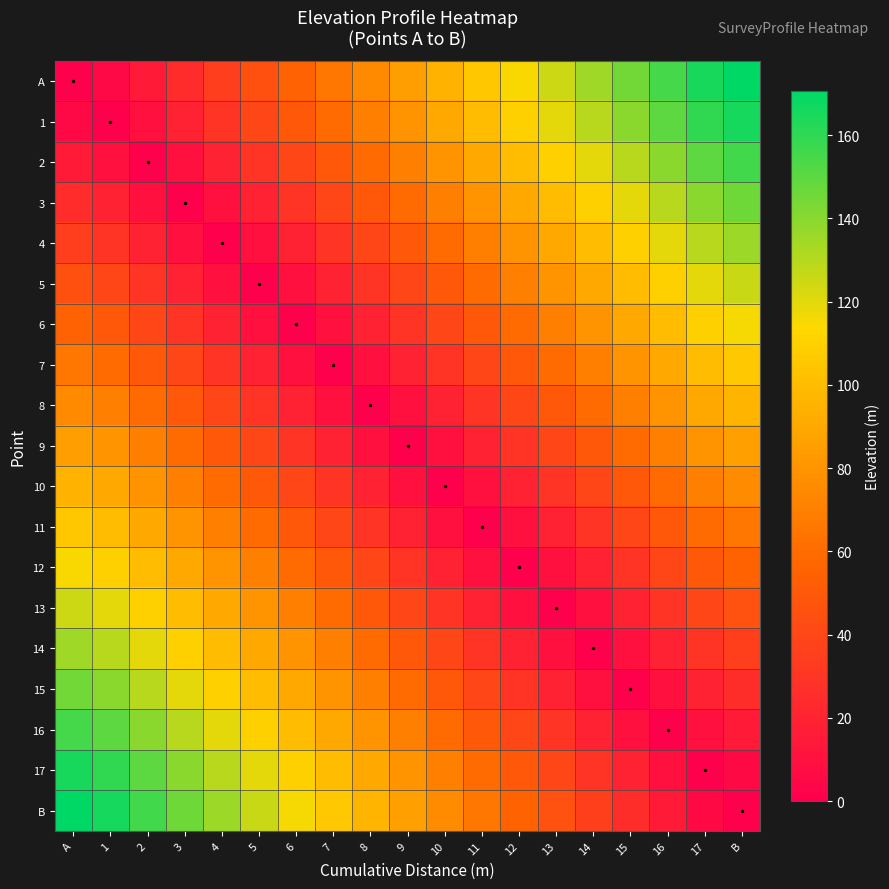

List the series in order of their peak value, highest first.

A, B, 1, 17, 2, 16, 3, 15, 4, 14, 5, 13, 6, 12, 7, 11, 8, 10, 9